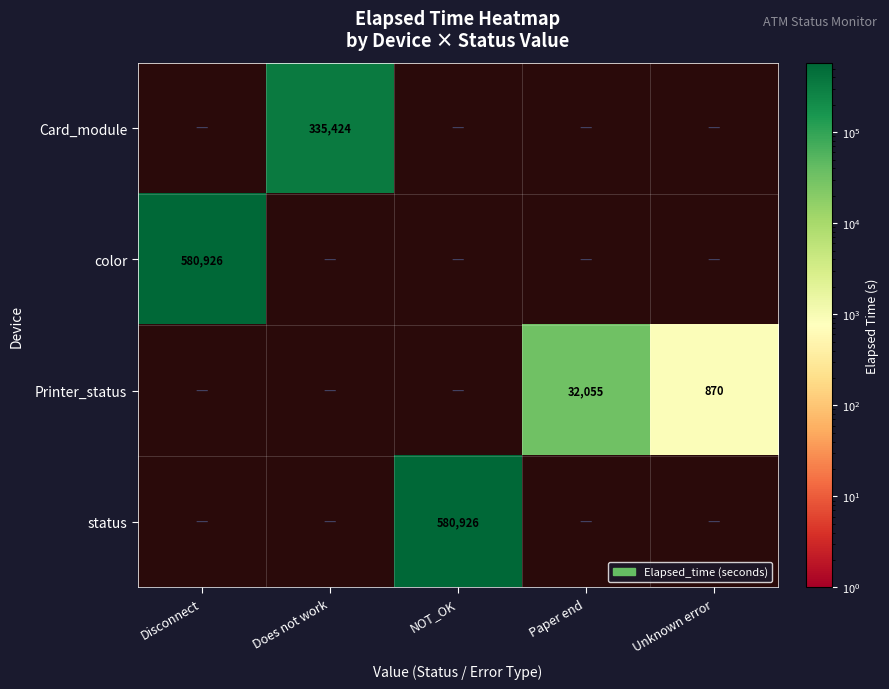

The Card_module series shows 335424 at Does not work. True or false?

True